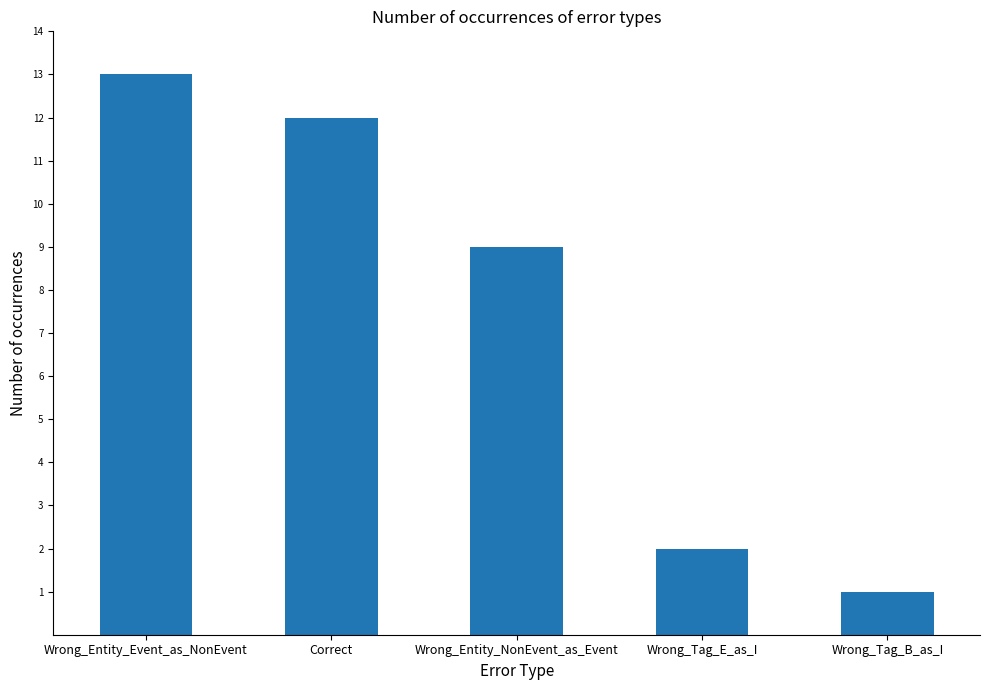

What is the label of the 1st bar from the left?

Wrong_Entity_Event_as_NonEvent